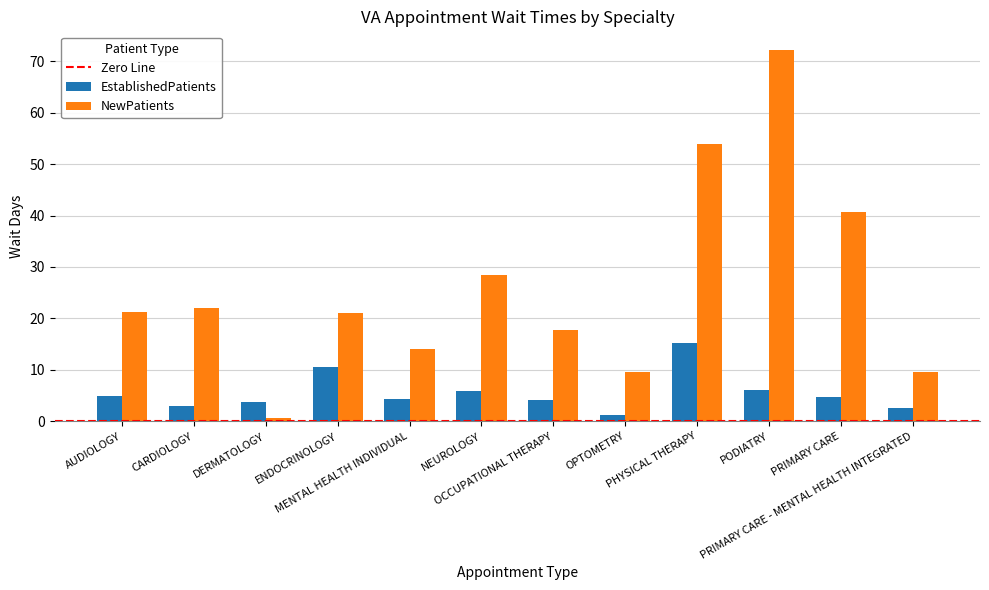

What is the difference between the maximum and minimum values in the NewPatients series?

71.5